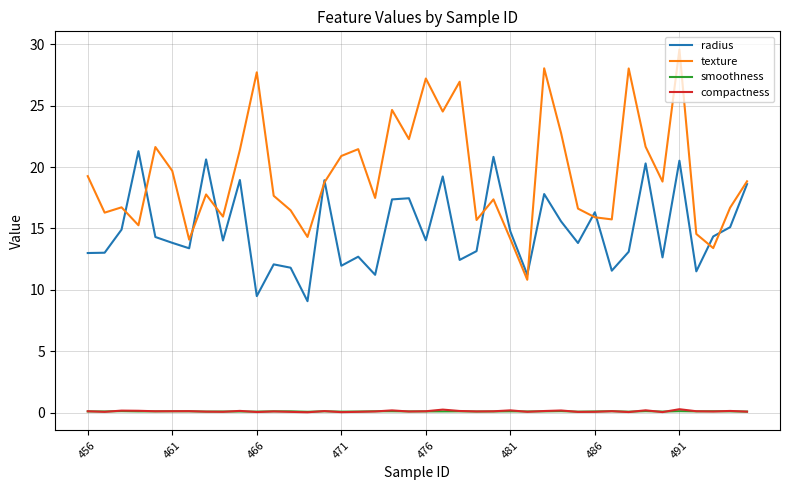

What is the difference between the second highest and second lowest values in the radius series?

11.3